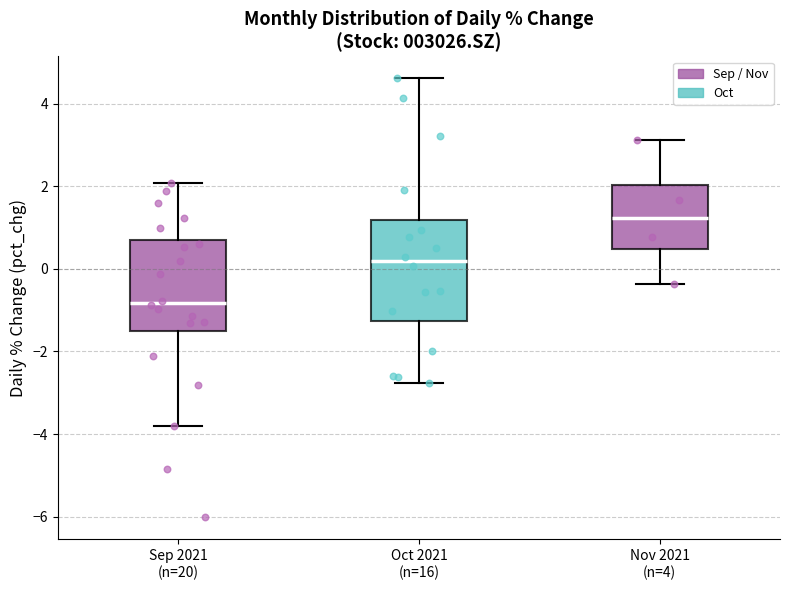

Which box's median line is the highest?

Nov 2021 (n=4)